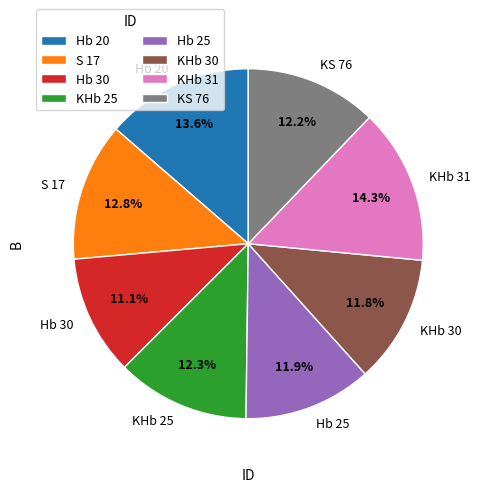

Is the sum of Hb 30 and KS 76 greater than half?

No